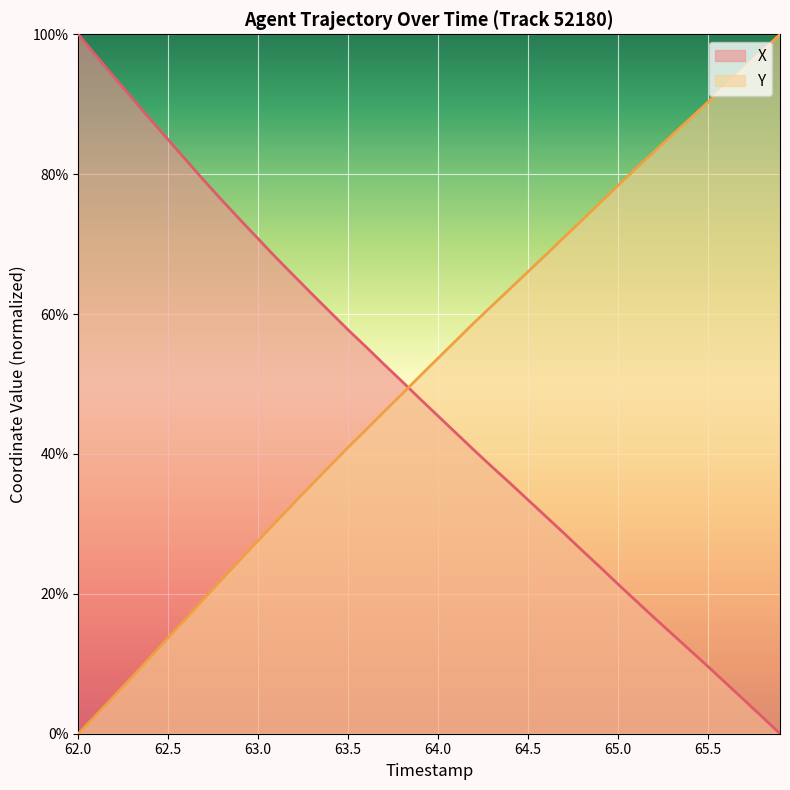

Rank the series at 62.5 from lowest to highest value.

Y, X